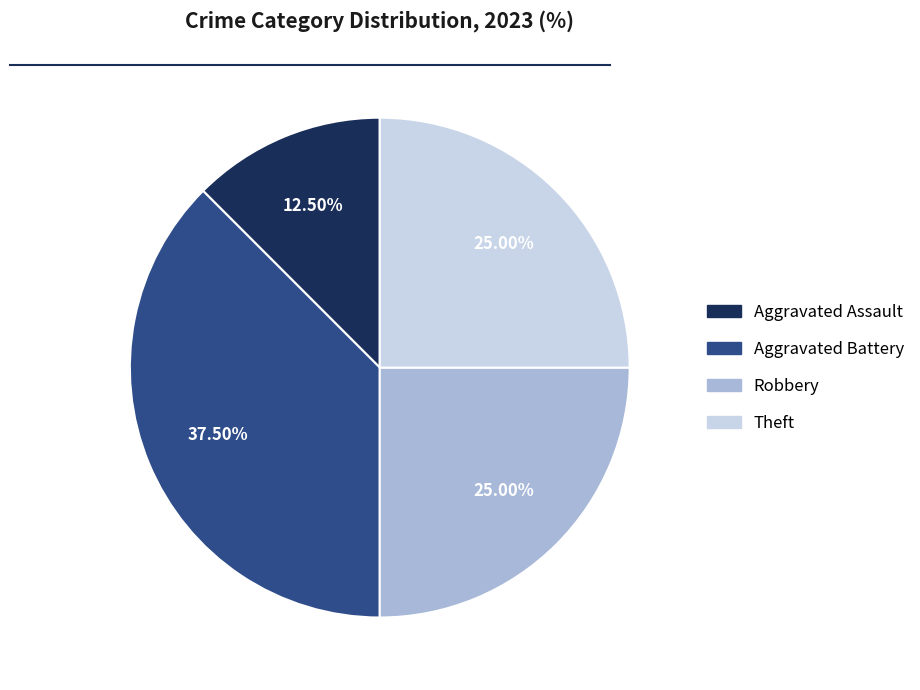

How many segments does this pie chart have?

4